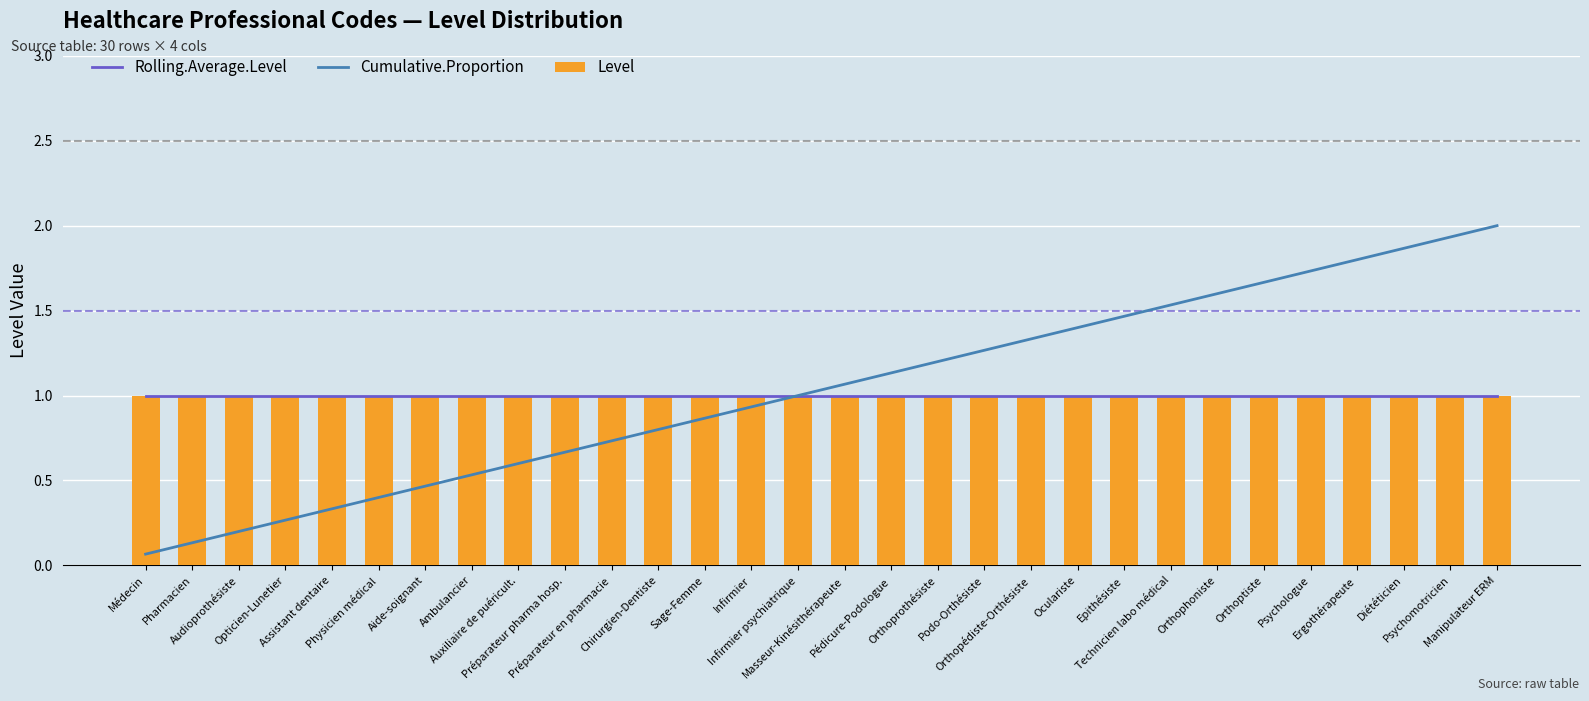

Which has a higher value, Physicien médical or Pédicure-Podologue?

Physicien médical